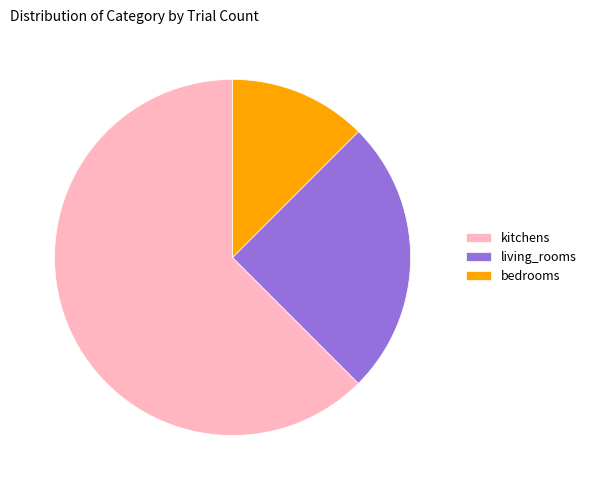

Which slice represents more than half of the pie?

kitchens